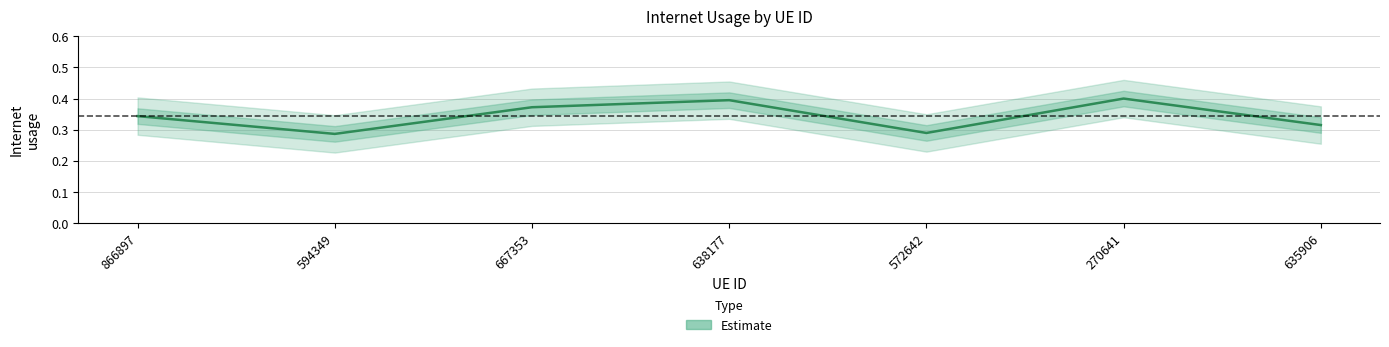

Rank the categories by value from lowest to highest.

594349, 572642, 635906, 866897, 667353, 638177, 270641